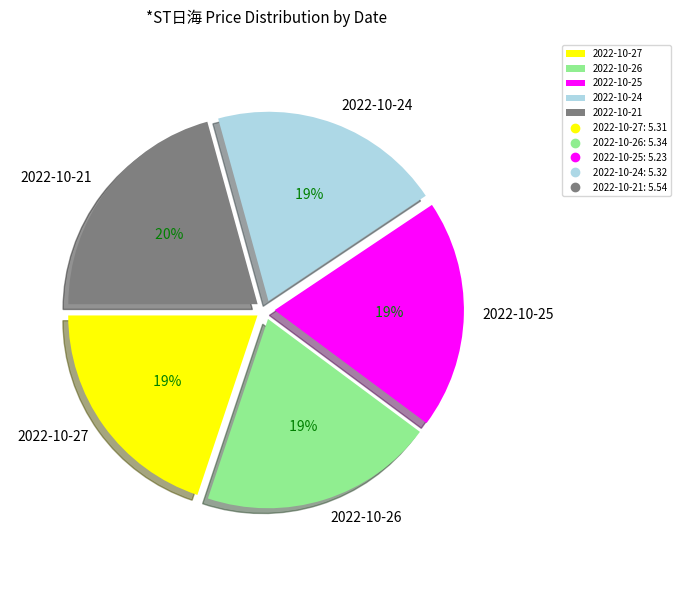

Rank the categories by value from lowest to highest.

2022-10-25, 2022-10-27, 2022-10-24, 2022-10-26, 2022-10-21